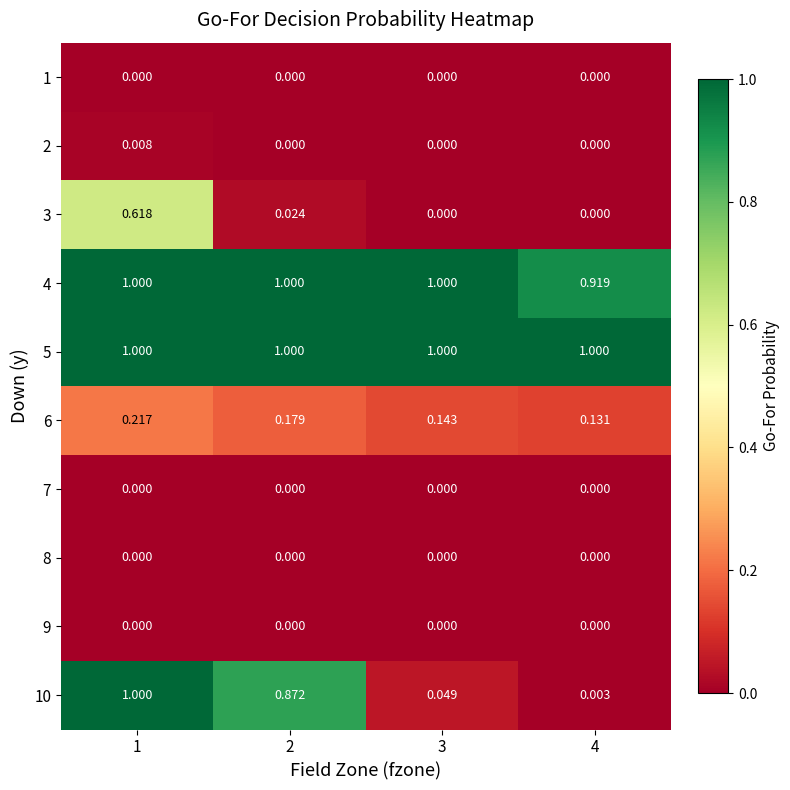

Is the value of 9 at 4 greater than the value of 4 at 2?

No